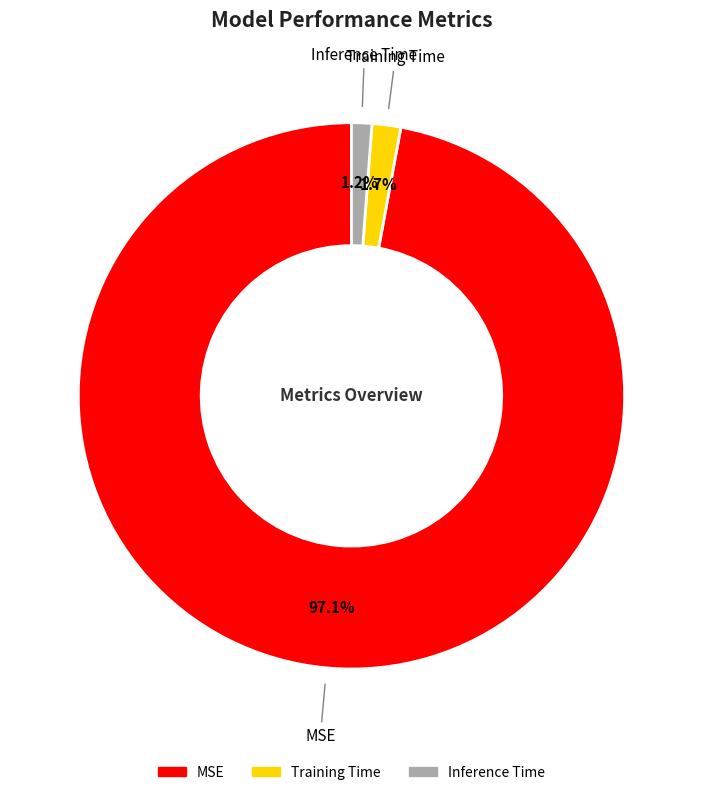

Does any single category account for the majority?

Yes